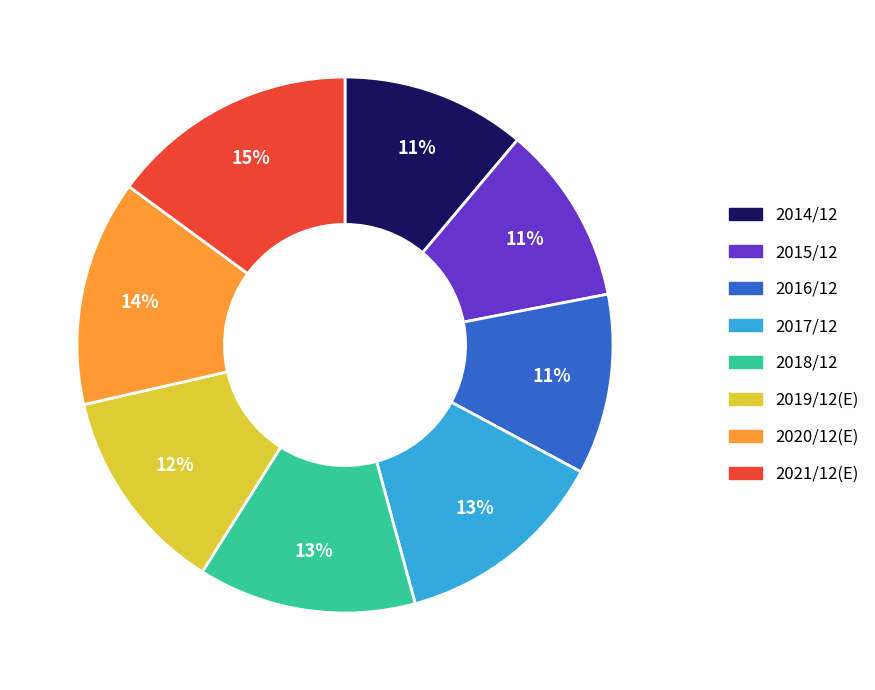

Combined, do 2020/12(E) and 2017/12 account for over 50%?

No